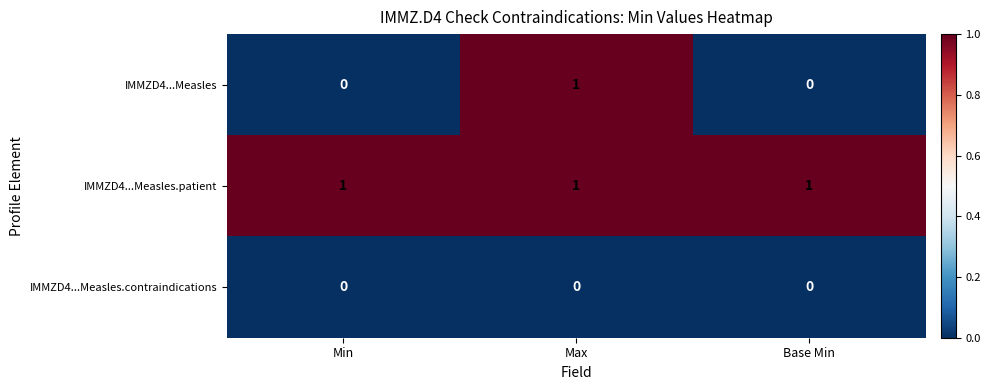

Reading right to left, what are all the values shown in this chart?

IMMZD4...Measles: 0	1	0
IMMZD4...Measles.patient: 1	1	1
IMMZD4...Measles.contraindications: 0	0	0